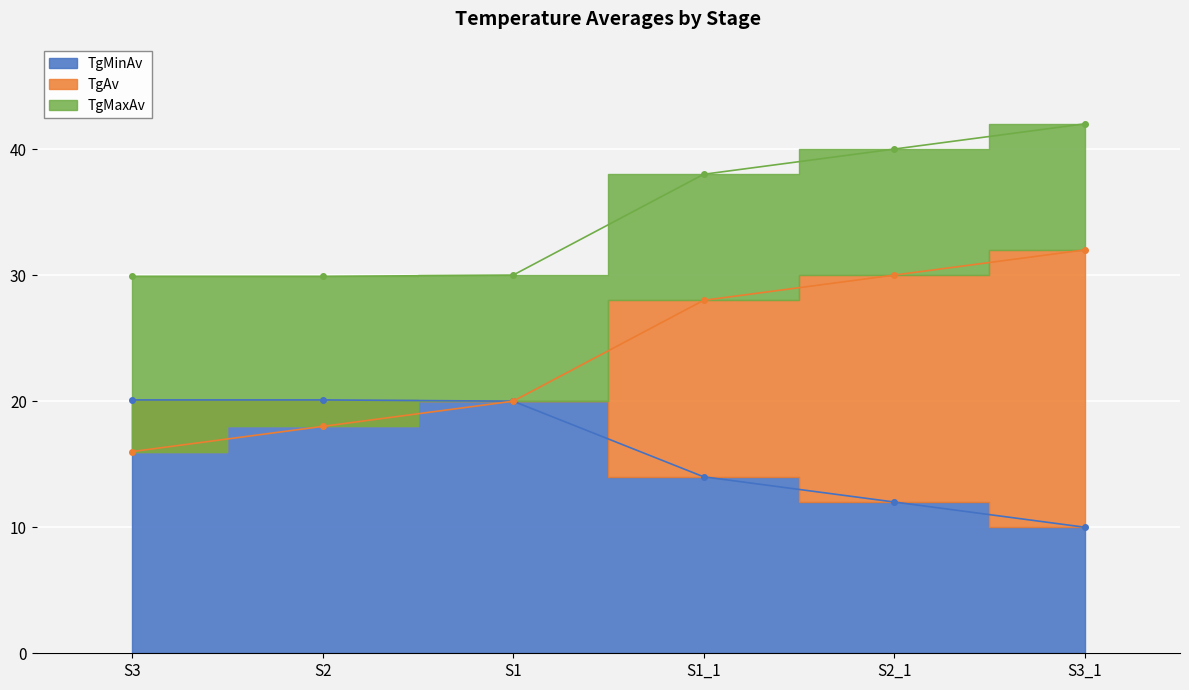

At S1, list the series in order from smallest to largest.

TgAv, TgMinAv, TgMaxAv